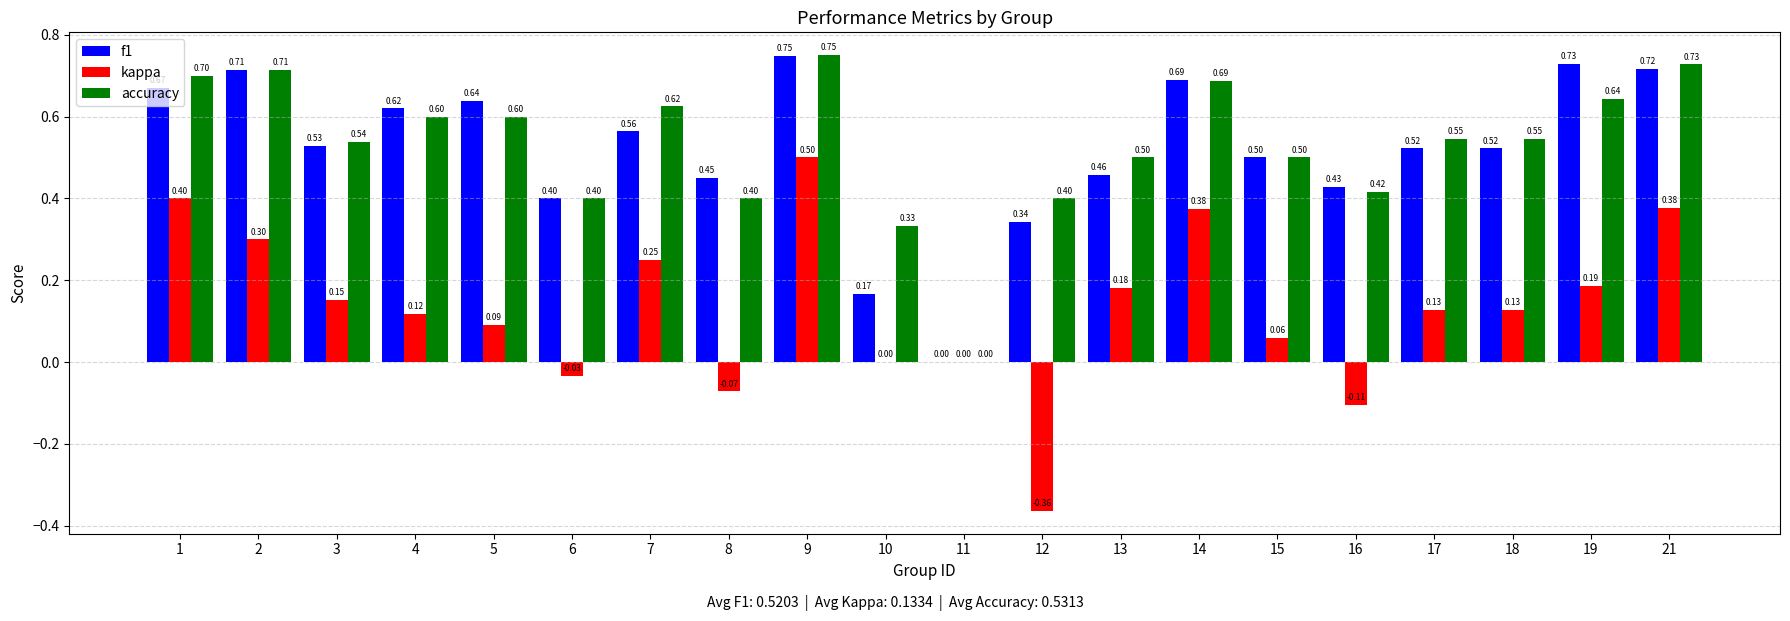

What is the sum of all accuracy values?

10.6